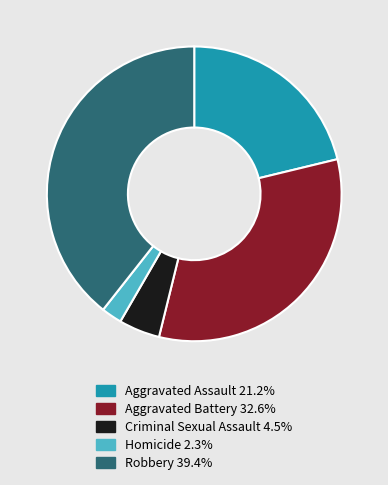

Is there any slice that represents more than half of the pie?

No